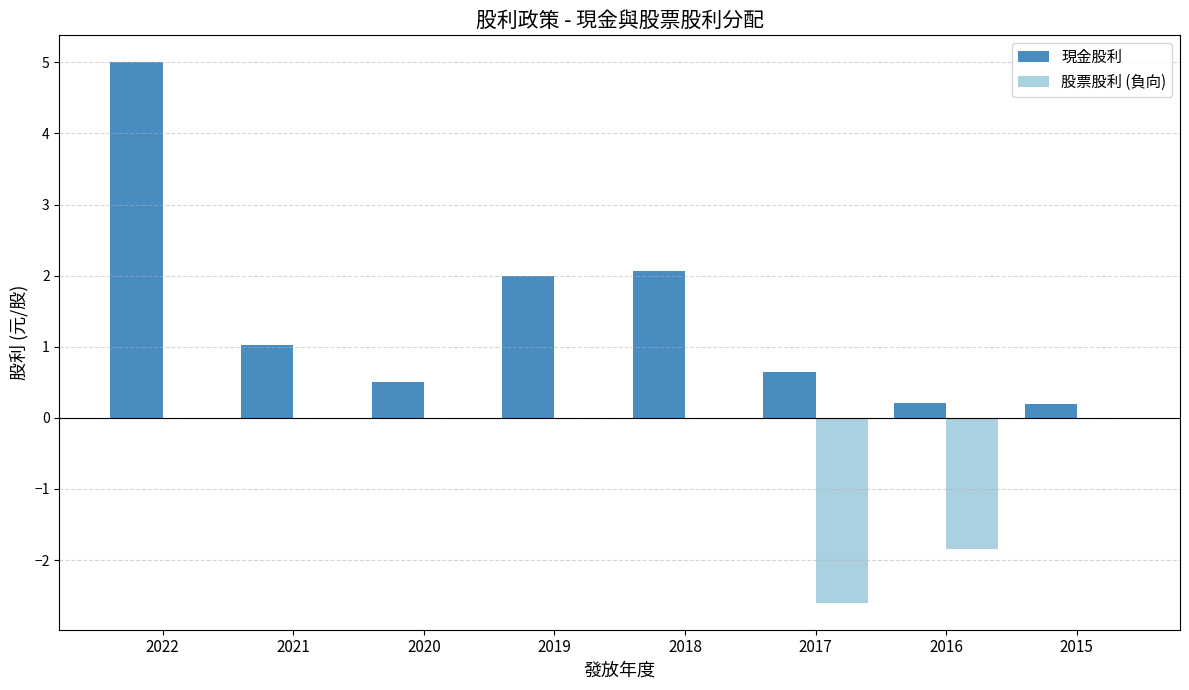

What is the sum of all 股票股利 (負向) values?

-4.4